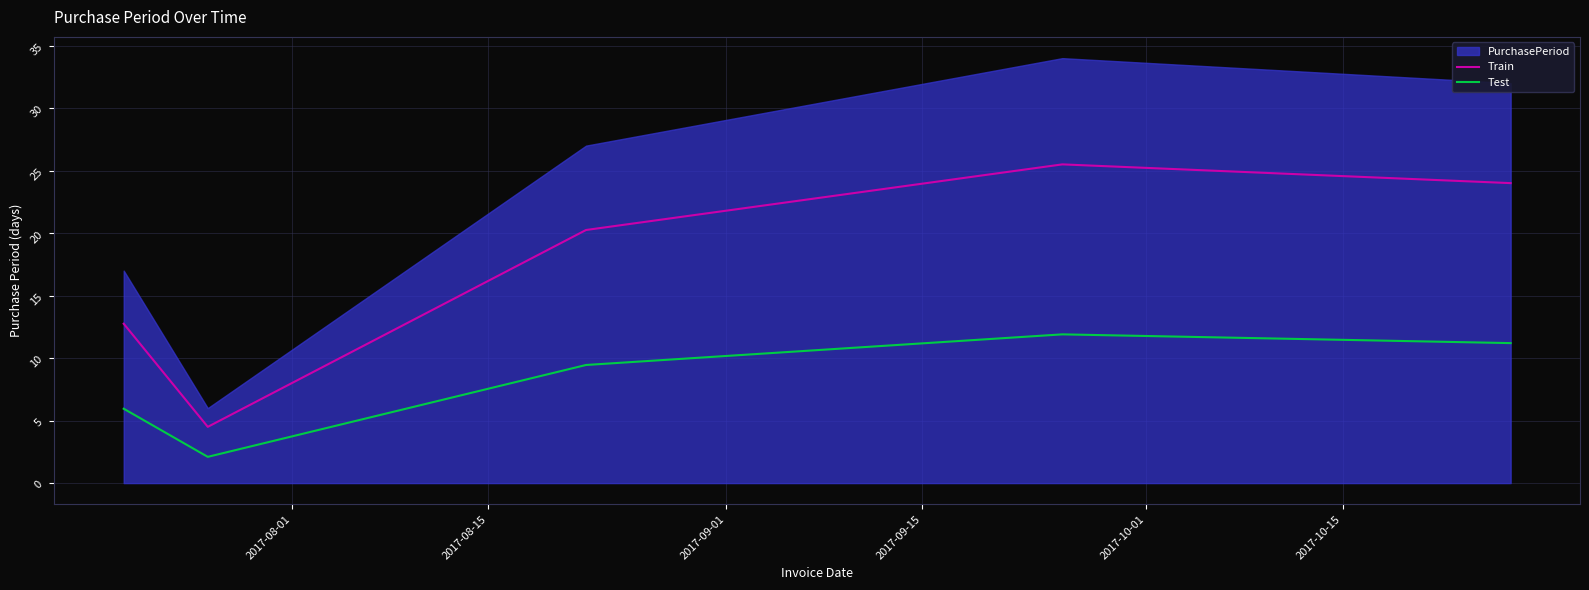

What is the minimum value for Test?

2.1